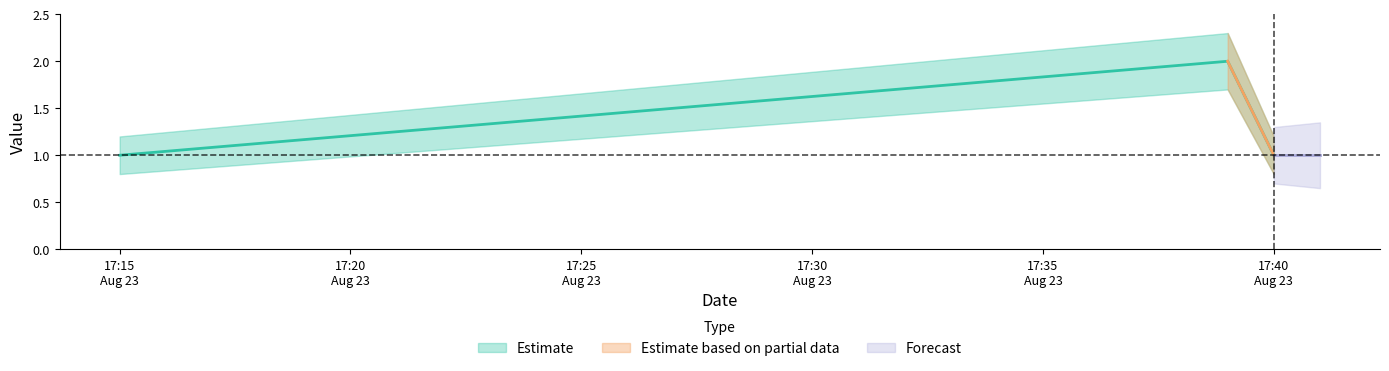

How many categories are shown in the chart?

3